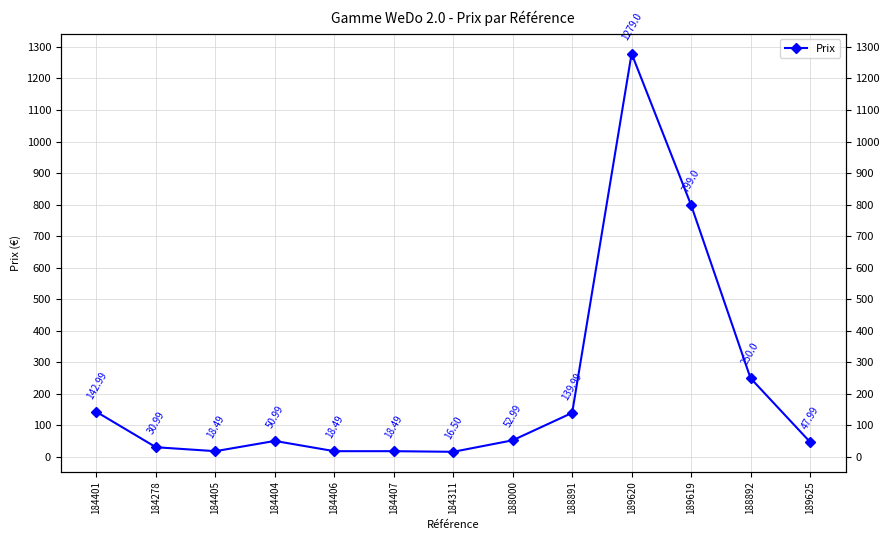

How many lines are shown in the chart?

1